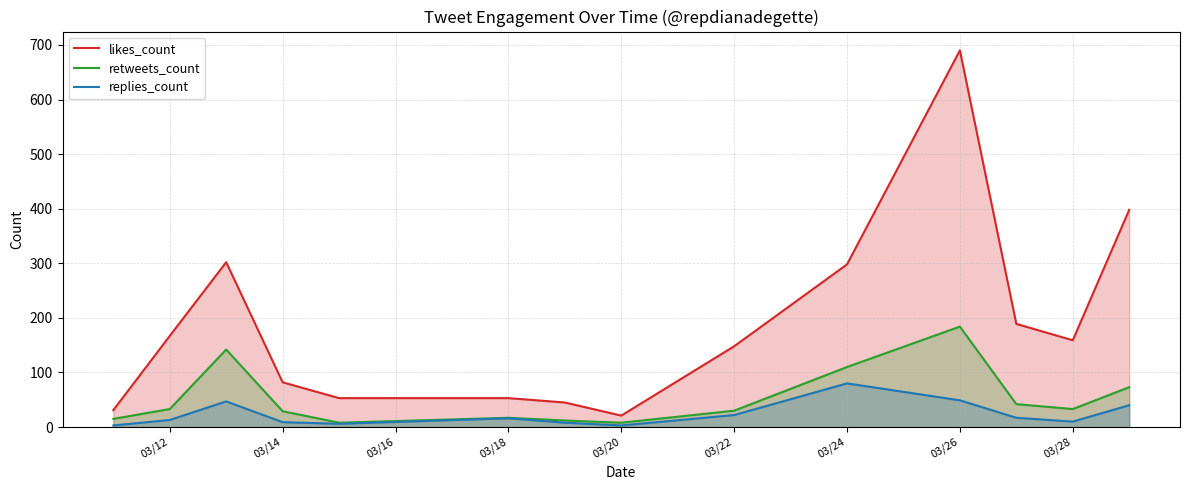

Which series has the widest spread of values?

likes_count